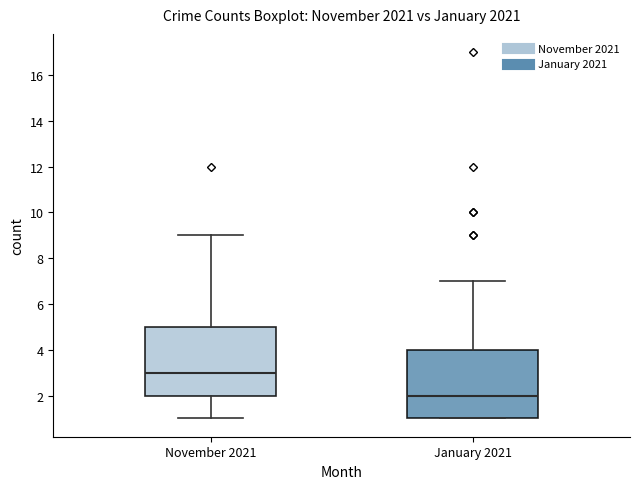

Which box has the highest median line?

November 2021